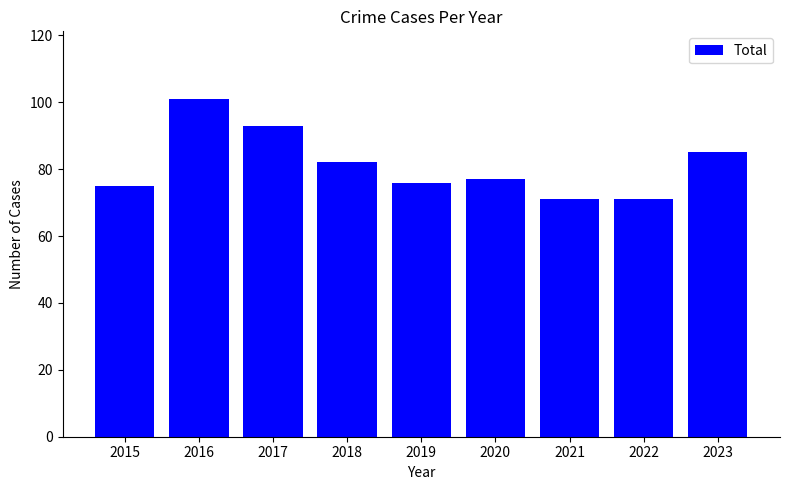

The chart shows a value of 77 at 2020. True or false?

True